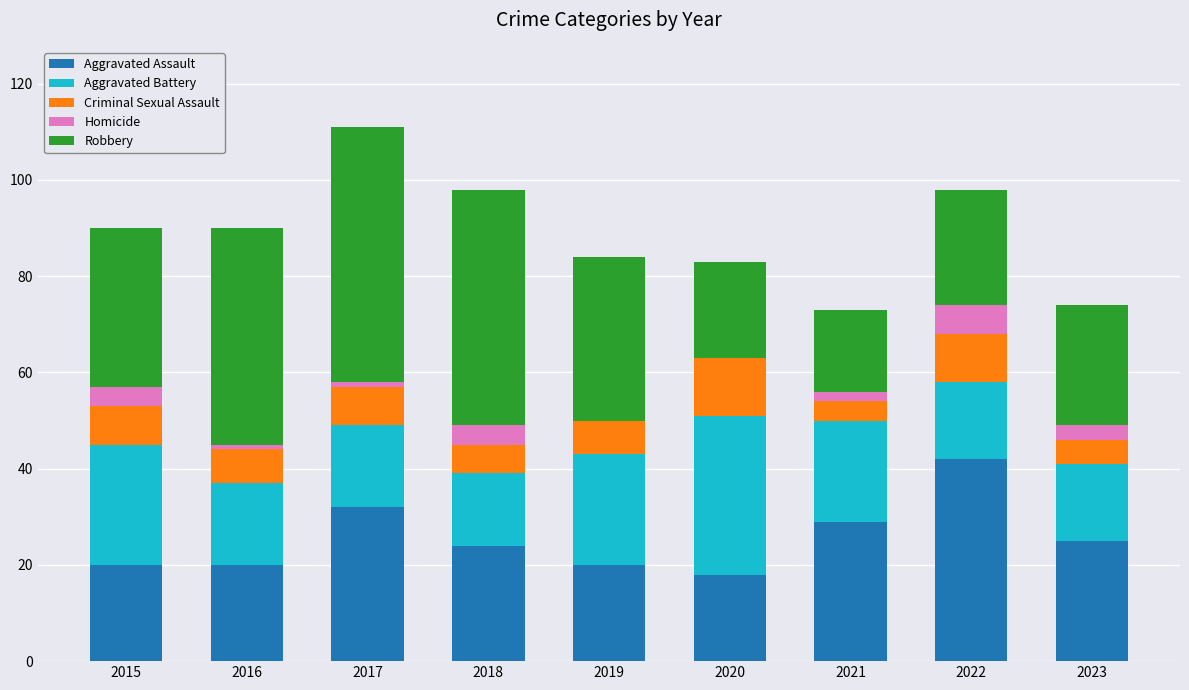

What is the total value across all series at 2020?

83